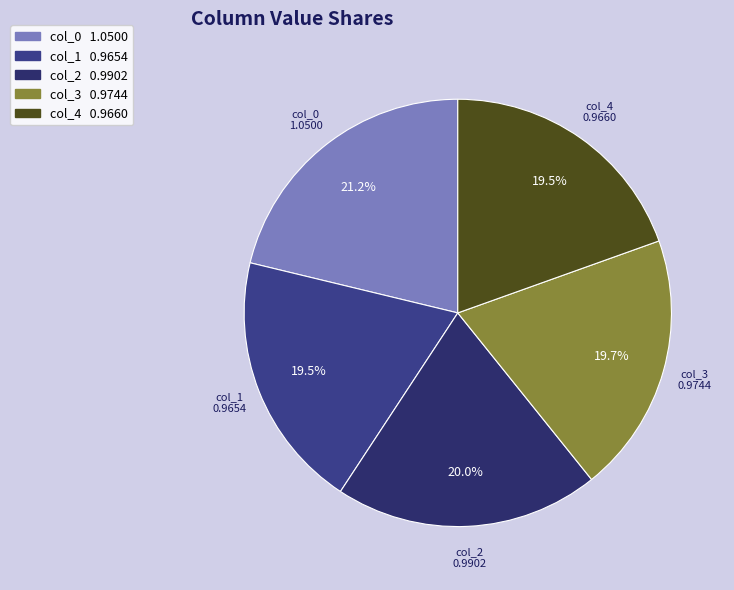

Which slice is the largest?

col_0